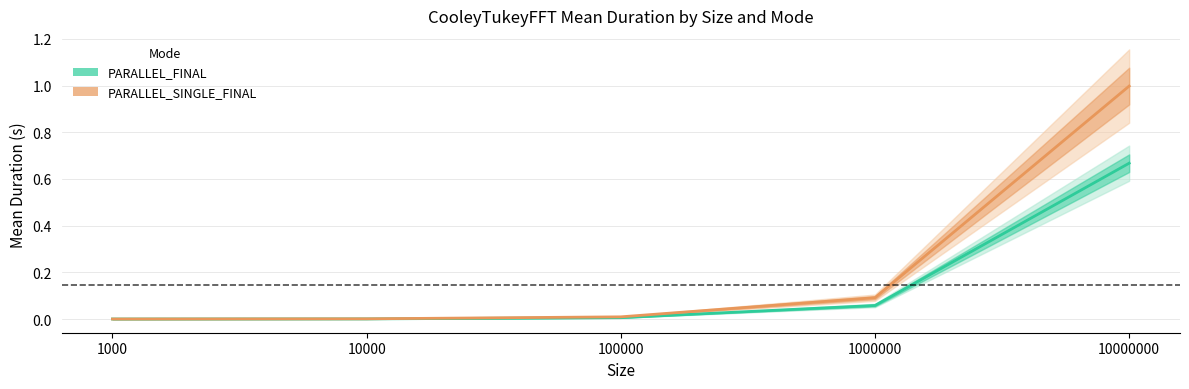

Count the number of categories in the chart.

5